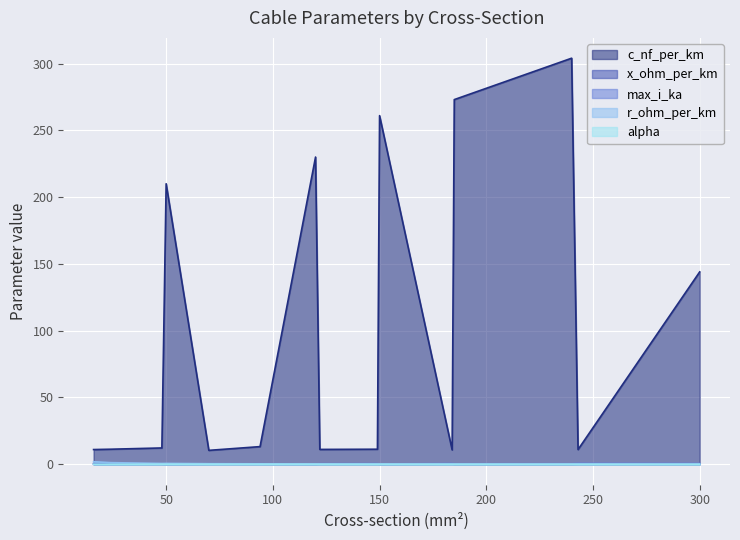

The r_ohm_per_km series shows 0.1 at 94. True or false?

False